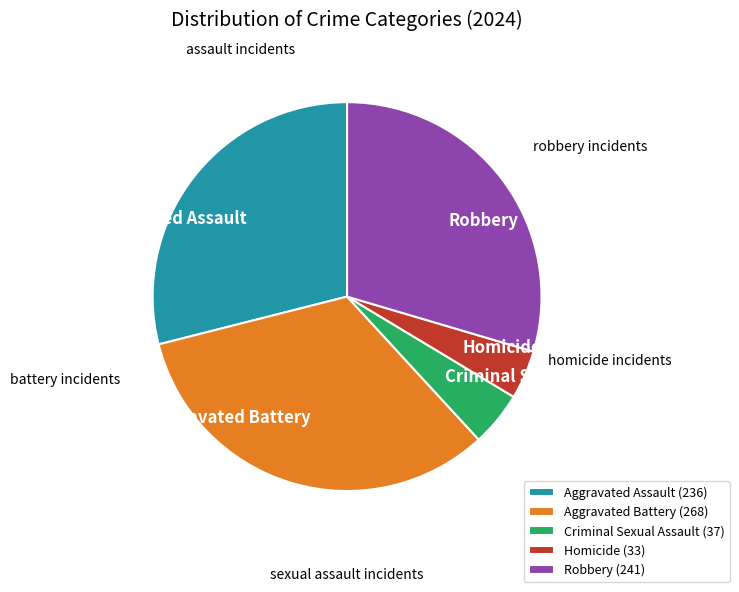

Between Criminal Sexual Assault and Robbery, which is larger?

Robbery